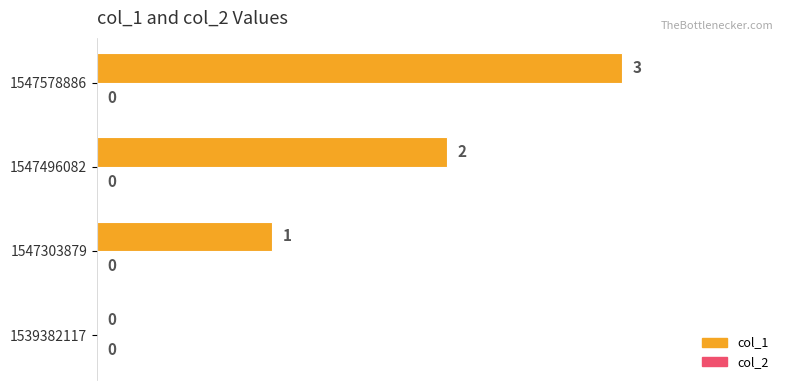

What is the sum of all values?

6